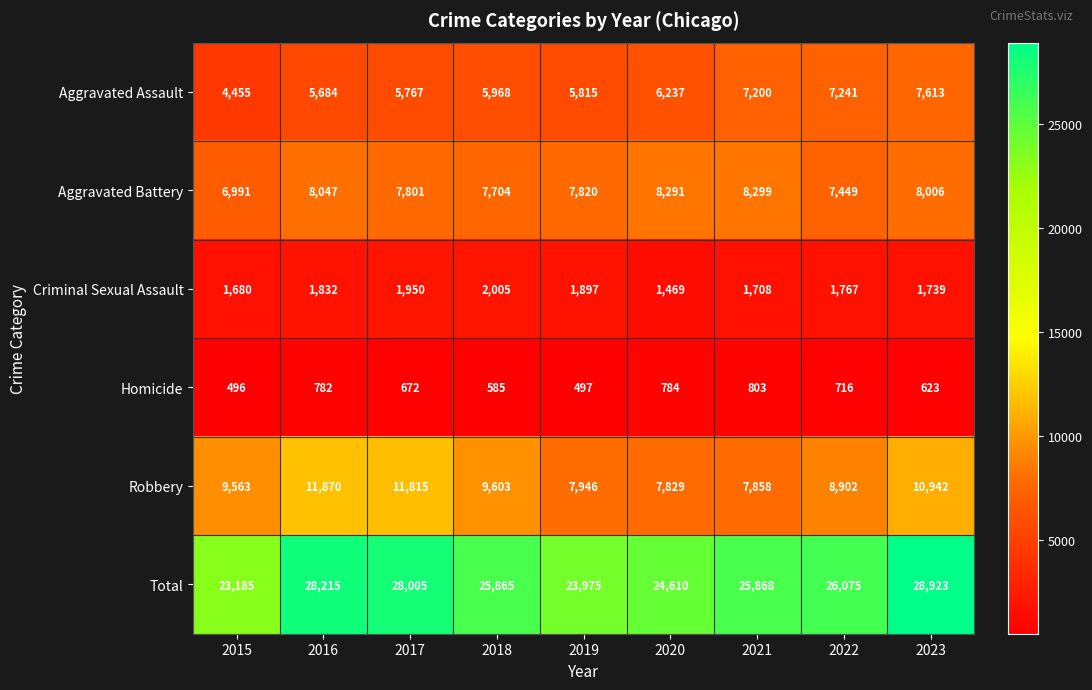

What is the total value across all series at 2021?

51736